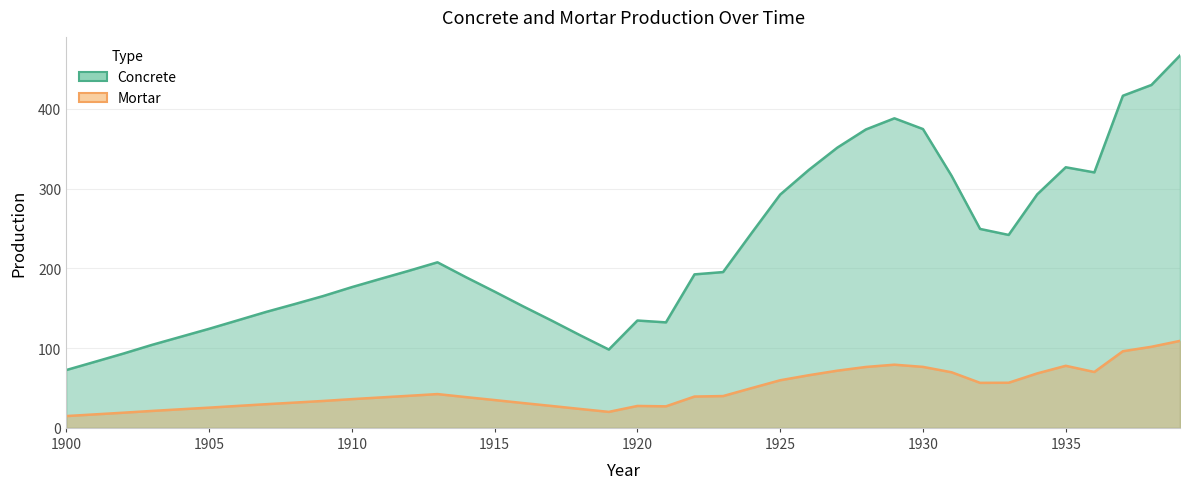

The Concrete series shows 126.1 at 26. True or false?

False